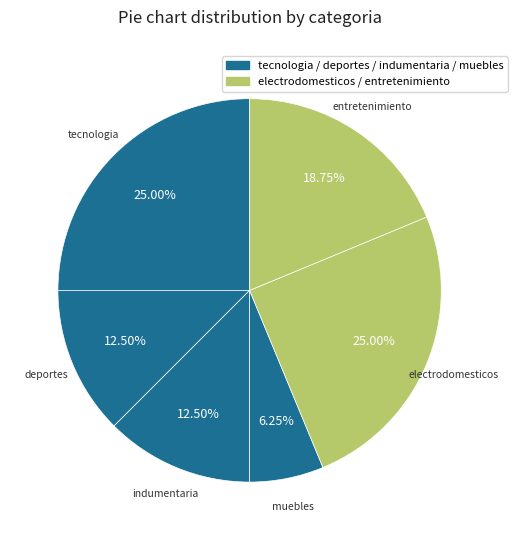

Is there any slice that represents more than half of the pie?

No